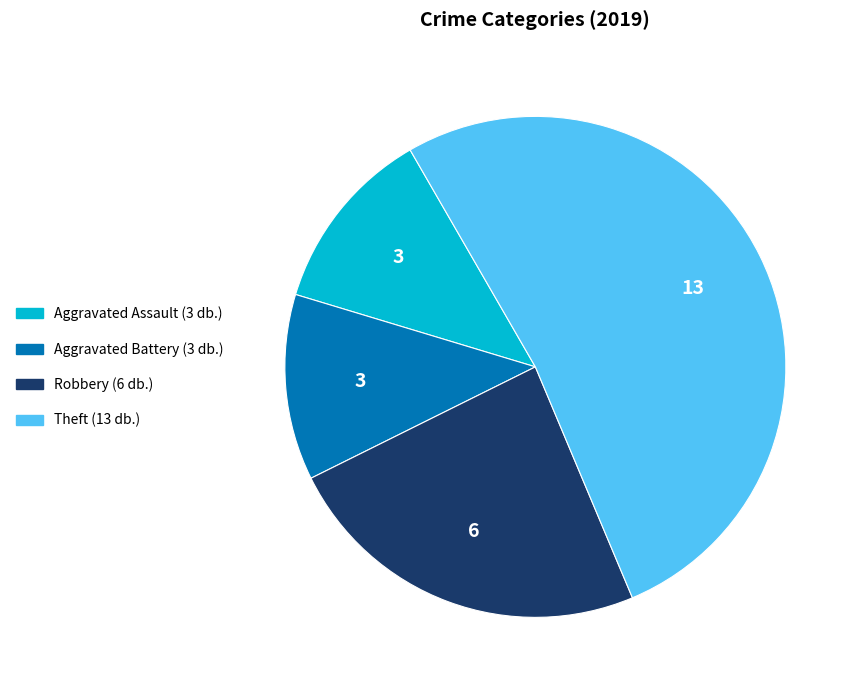

True or false: Aggravated Assault accounts for 20% of the total.

False